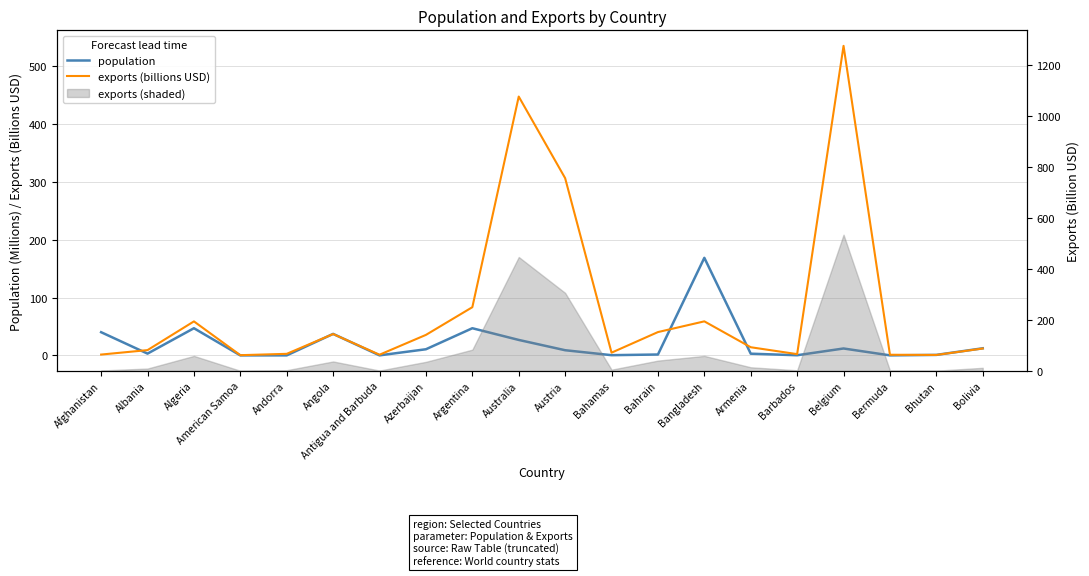

Where is population nearest to the value 84?

Algeria